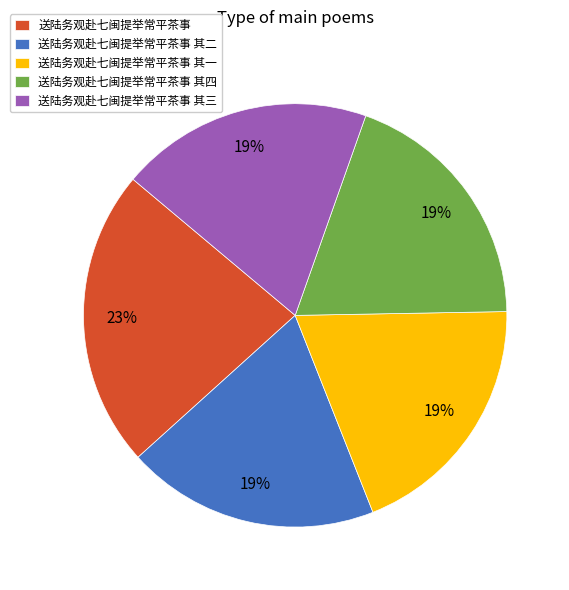

To the nearest percent, what is the difference between the 送陆务观赴七闽提举常平茶事 其三 and 送陆务观赴七闽提举常平茶事 slice percentages?

4%